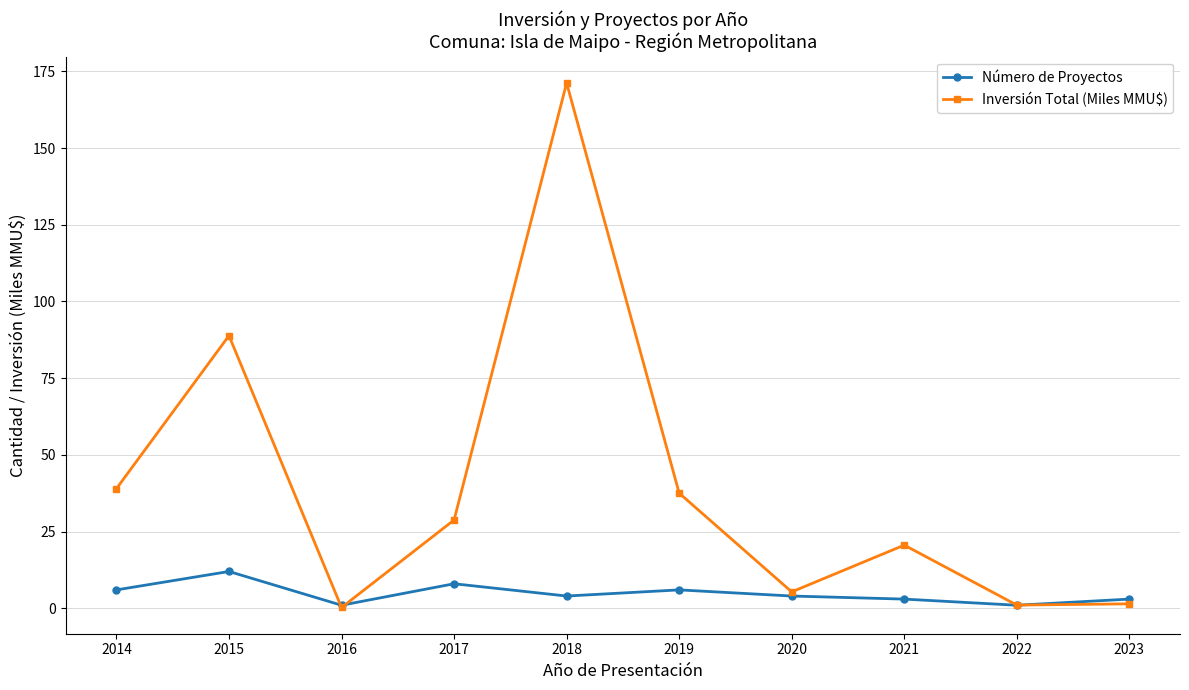

True or false: Inversión Total (Miles MMU$) has more than 2 interior local peaks.

True